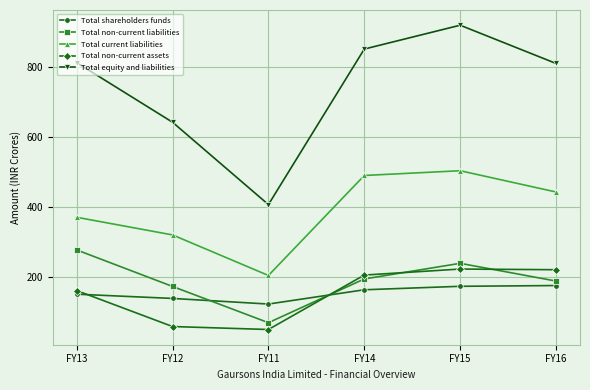

True or false: Total equity and liabilities has more than 1 interior local peaks.

False